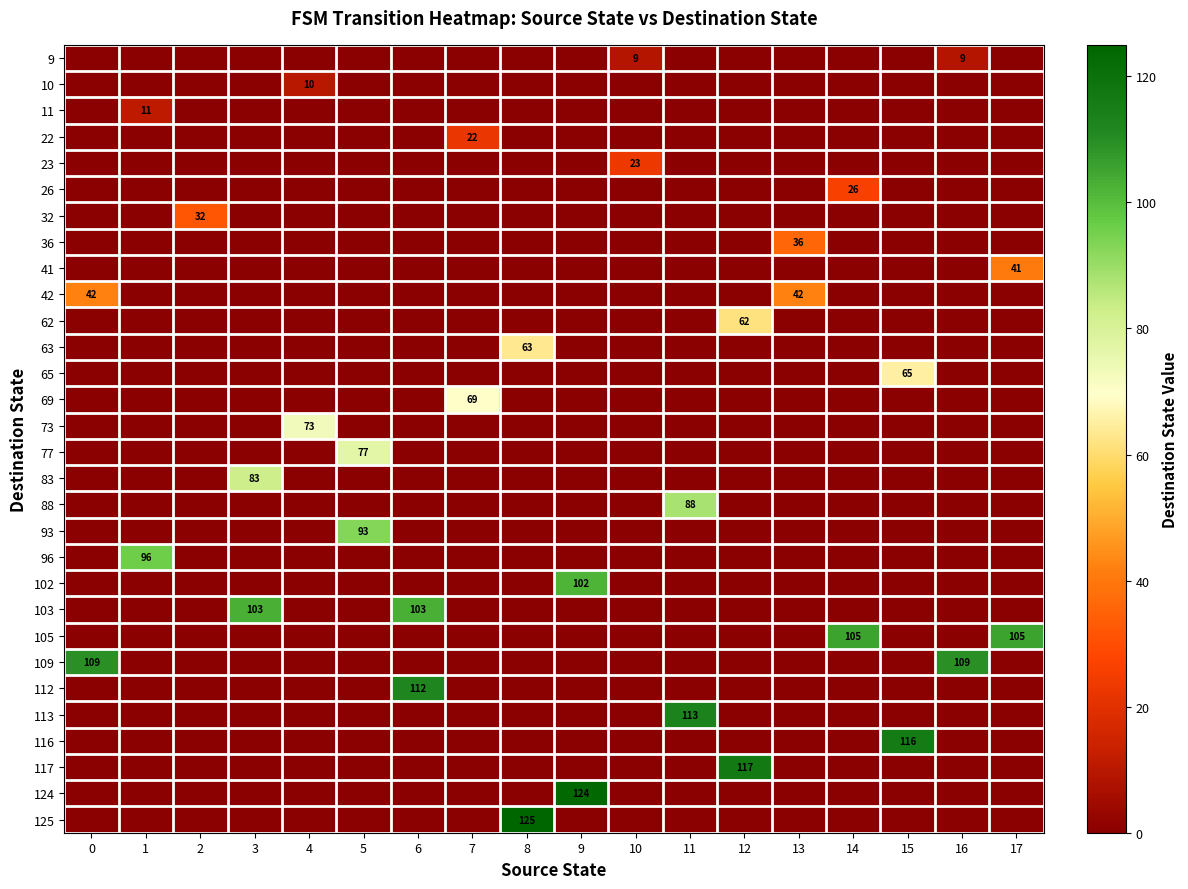

Is it true that 41 equals 0 at 2?

True